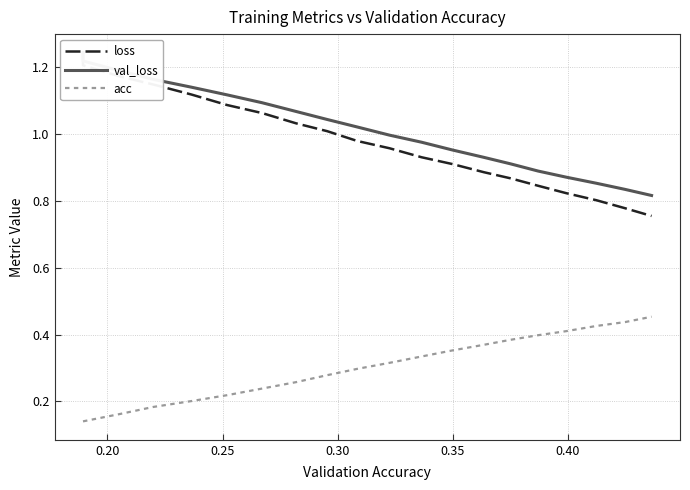

List the series in order of their peak value, lowest first.

acc, loss, val_loss